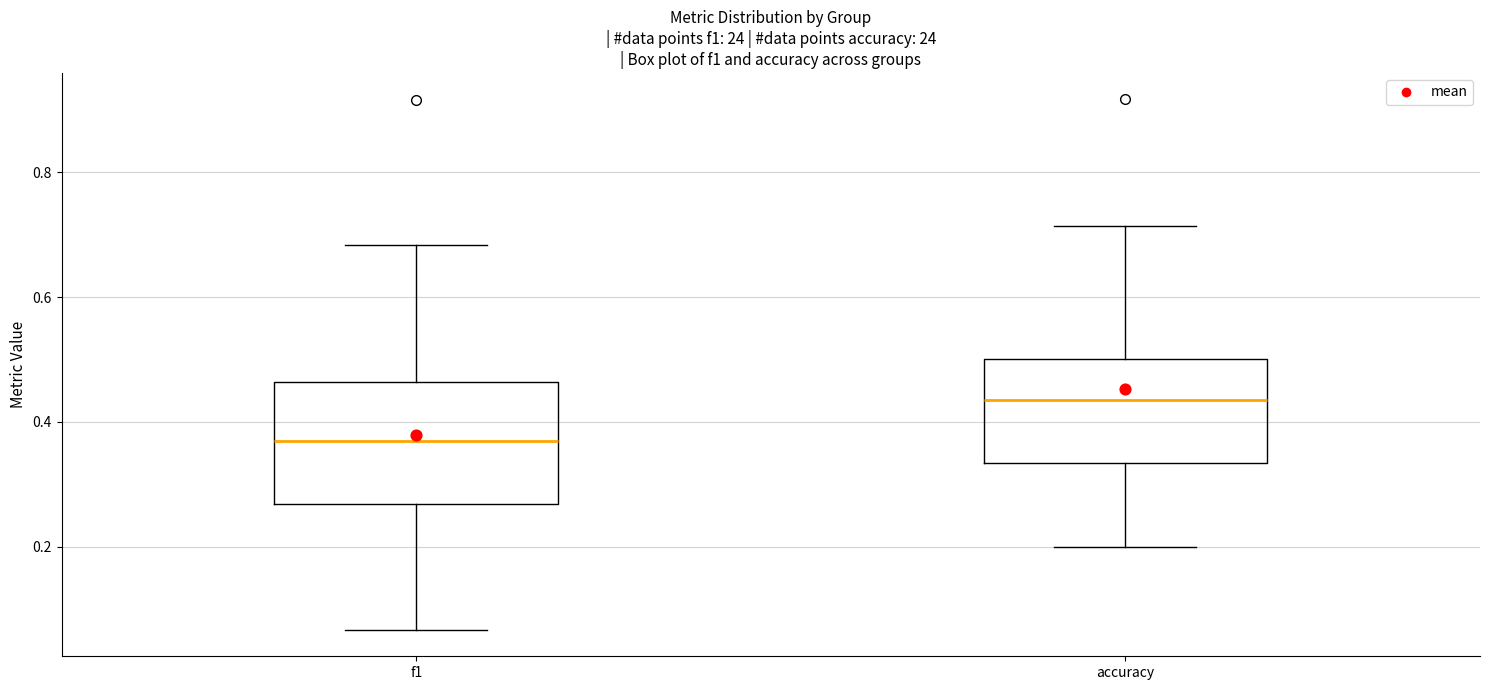

Where does the upper whisker of the box for accuracy end on the y-axis? The values are not printed on the chart, so give them approximately, as read against the axis.

0.72